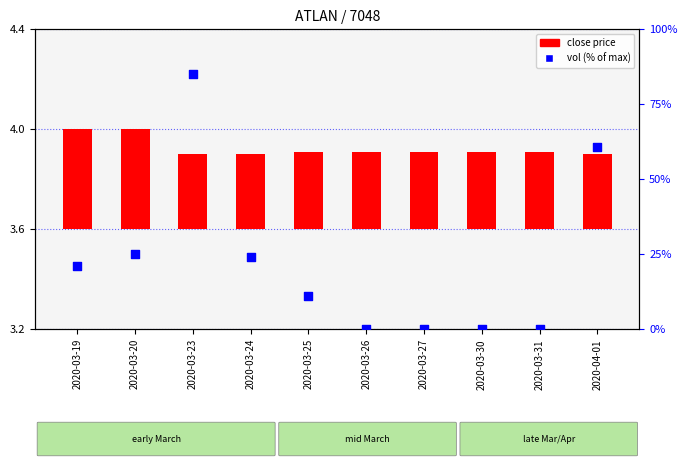

What are all the series names shown in the legend?

close price, vol (% of max)